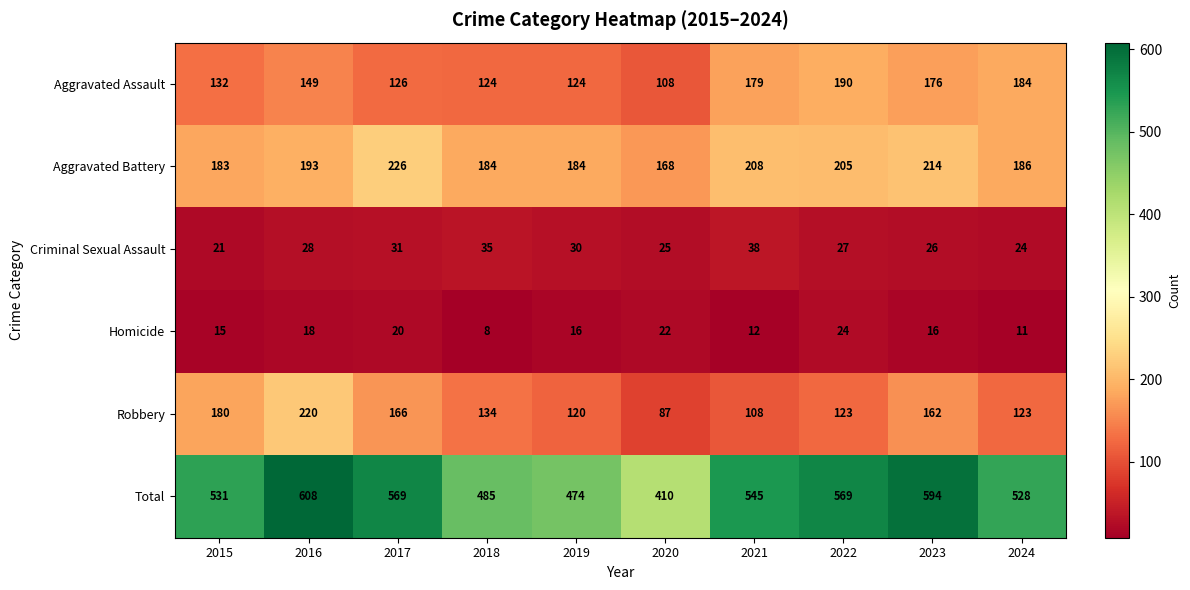

The value of Homicide at 2024 is 11. True or false?

True